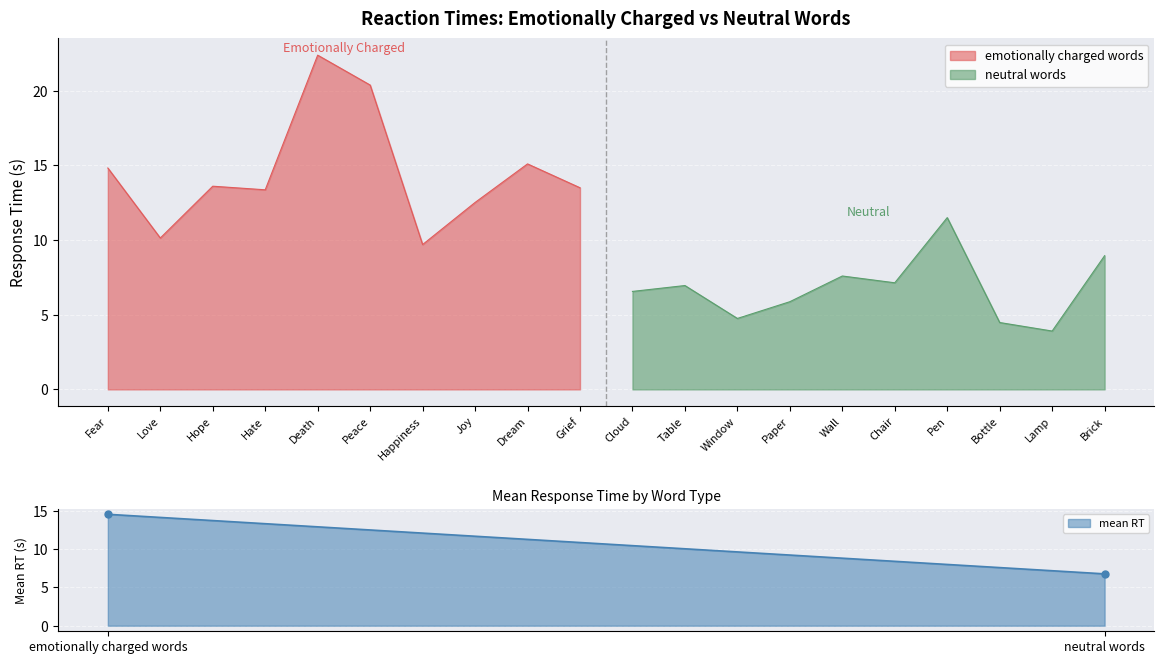

Is it true that mean RT equals 6.8 at neutral words?

True